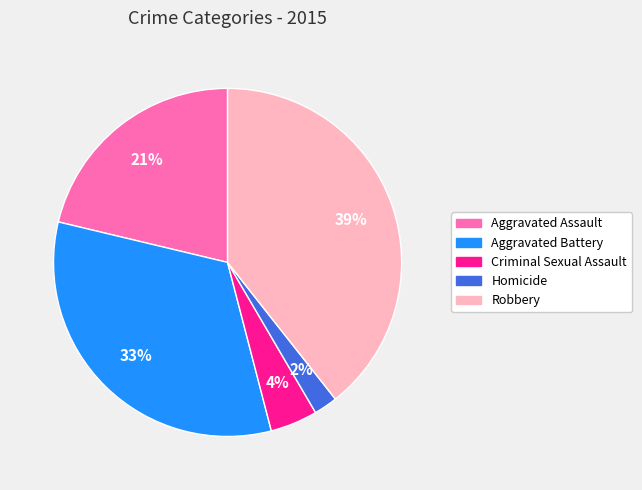

How many segments does this pie chart have?

5